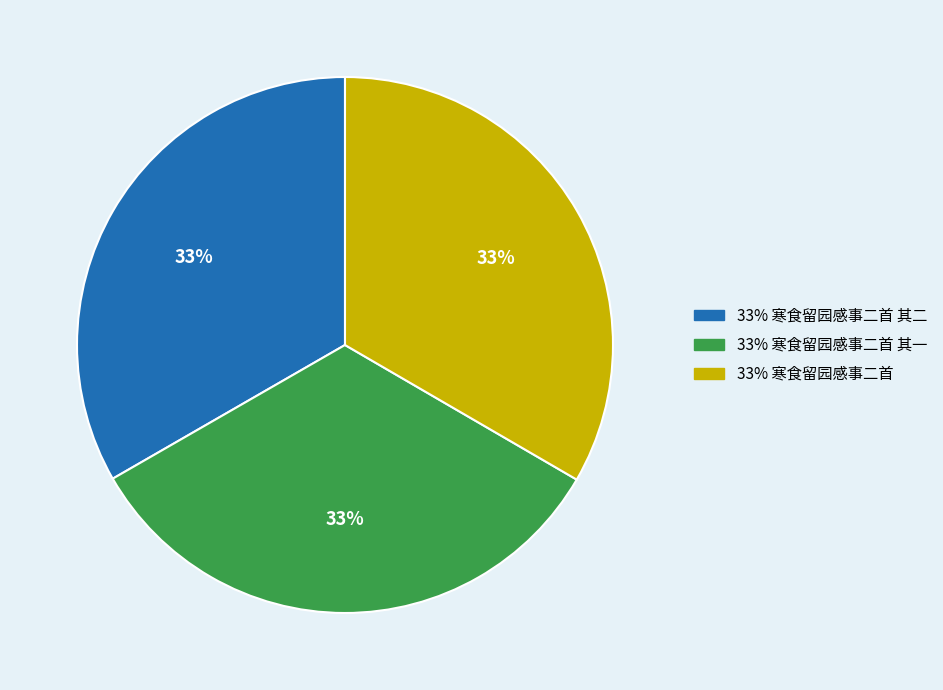

Count the number of slices in the pie.

3